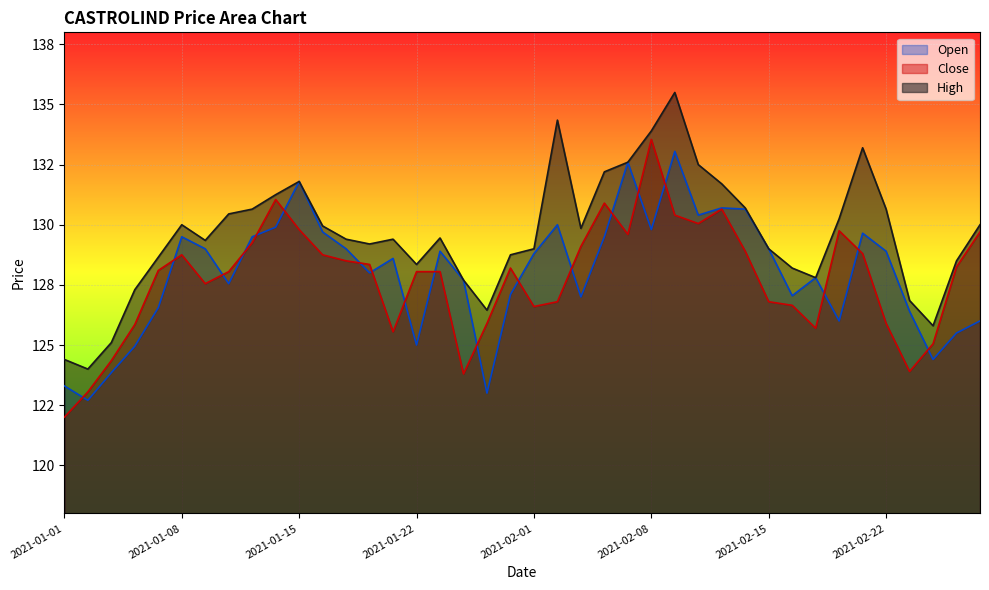

Is the value of Open at 2021-01-11 greater than the value of High at 2021-01-01?

Yes